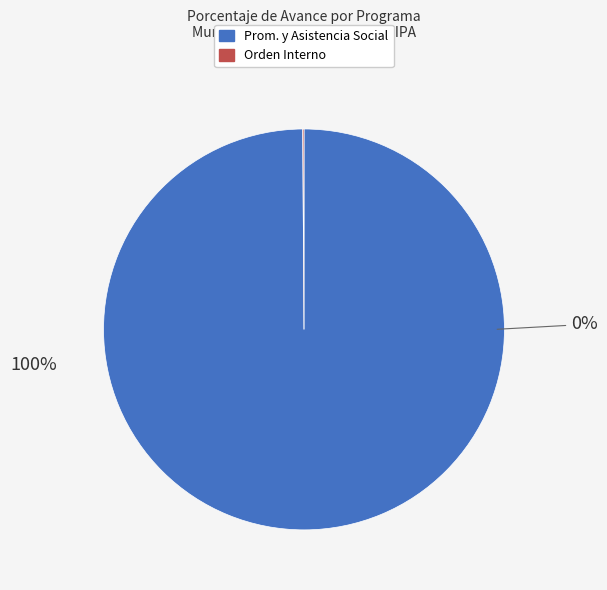

Which slice is the smallest?

022: ORDEN INTERNO